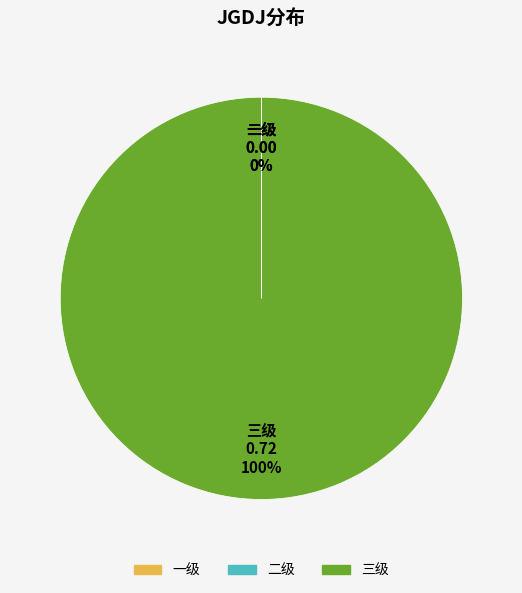

To the nearest percent, what is the difference between the largest and smallest slice percentages?

100%